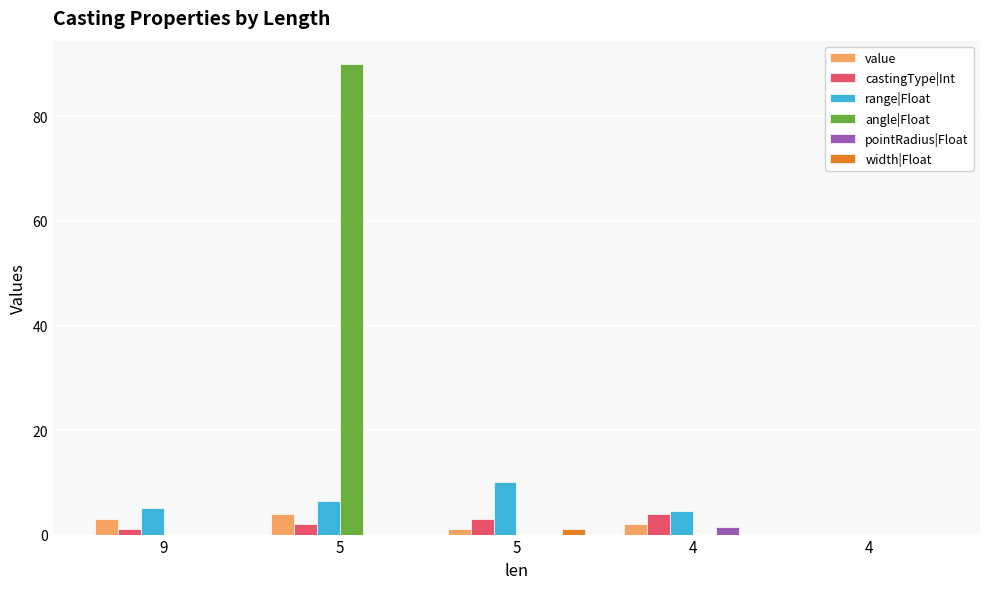

Are the bars grouped side by side (vs. stacked)?

Yes